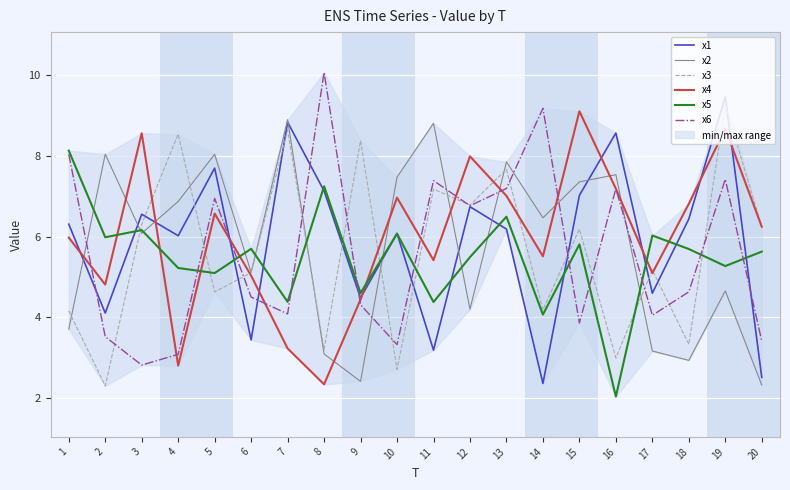

Where is x5 nearest to the value 5?

5